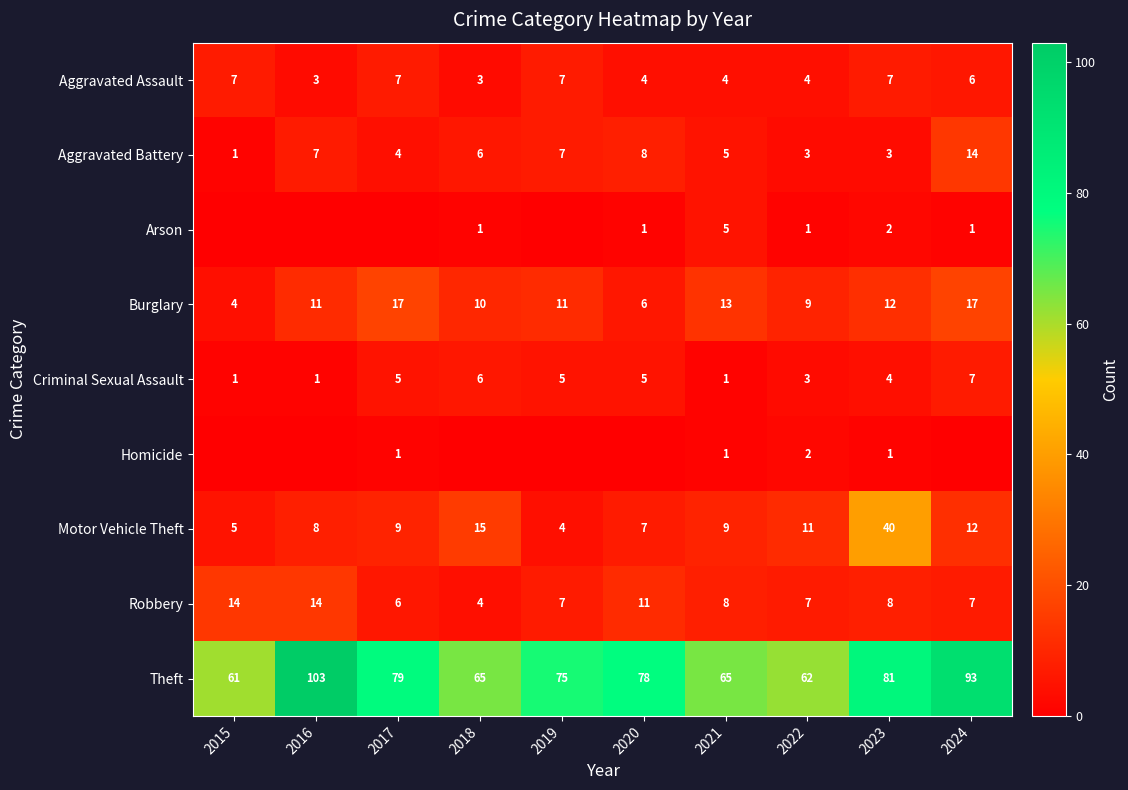

Which label corresponds to the smallest value in the chart?

2015